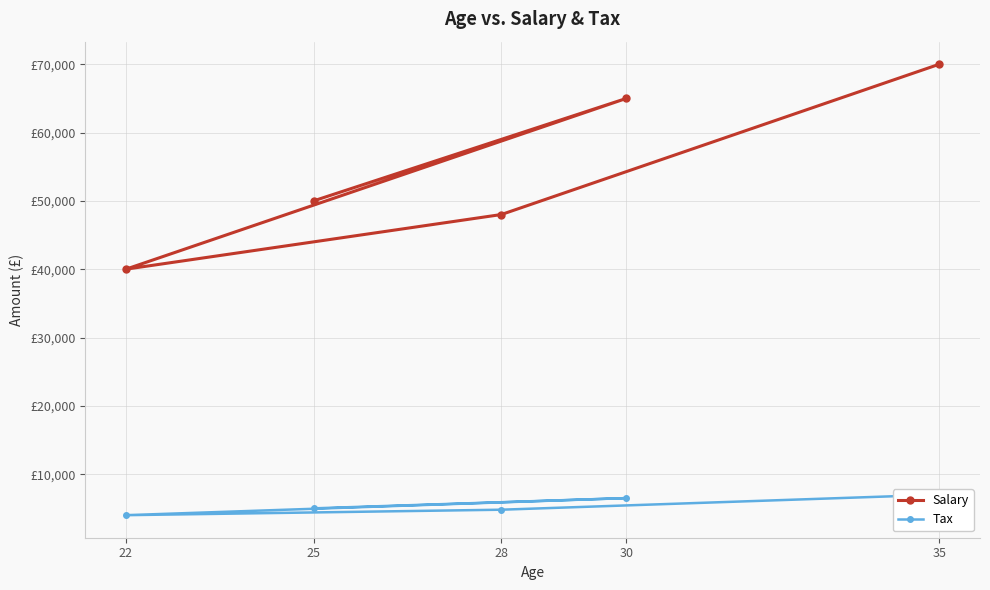

What is the total value across all series at 35?

77000